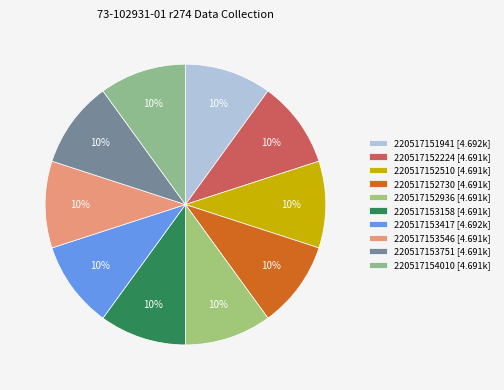

Which has a higher value, 220517153546 or 220517152224?

220517153546